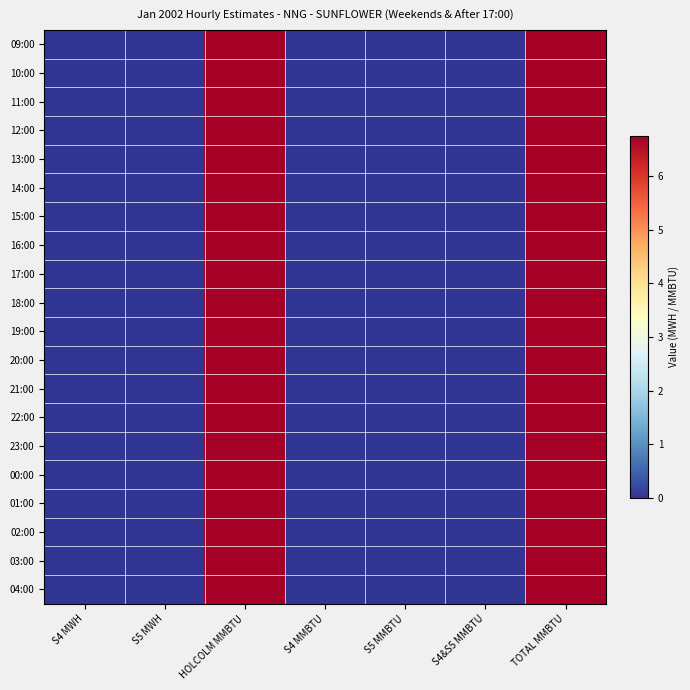

Which series has the widest spread of values?

09:00